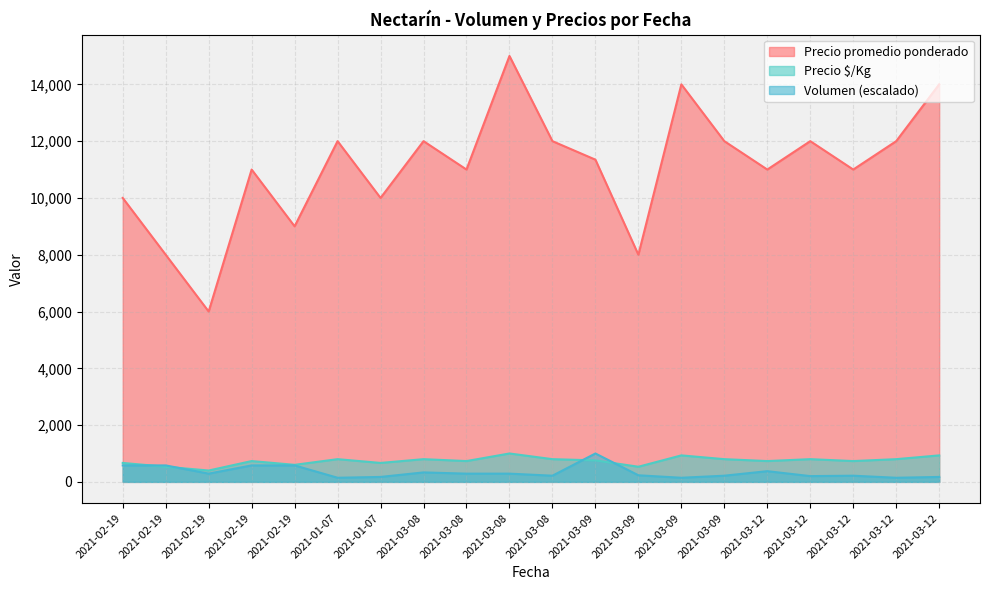

Which series changed the most between 2021-03-09 and 2021-03-09?

Precio promedio ponderado